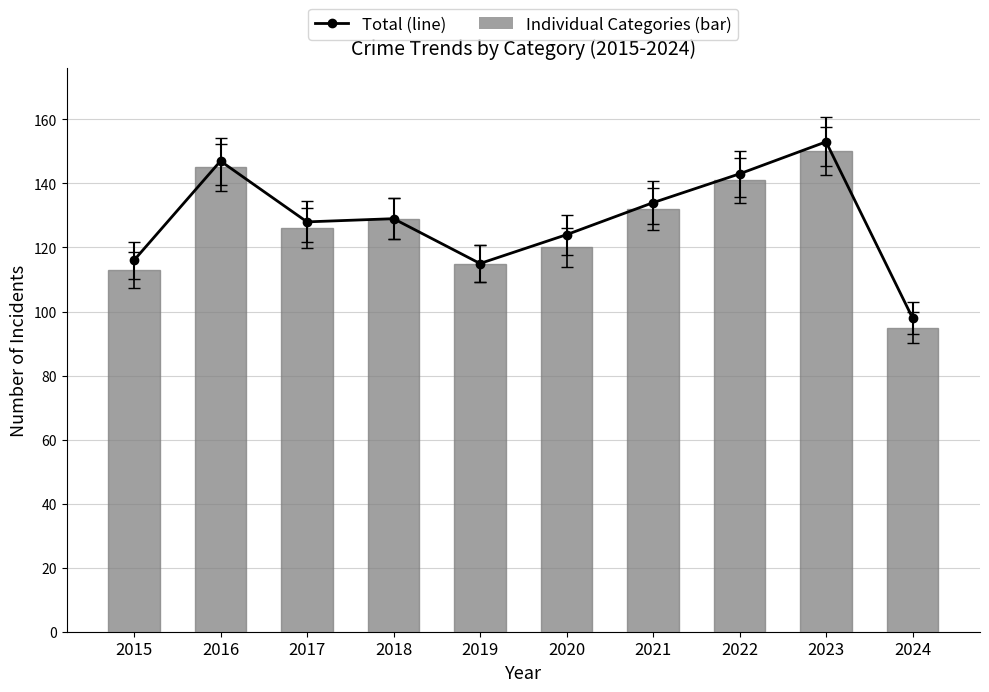

What value does the Total (line) series have at 2023, to the nearest 10?

150